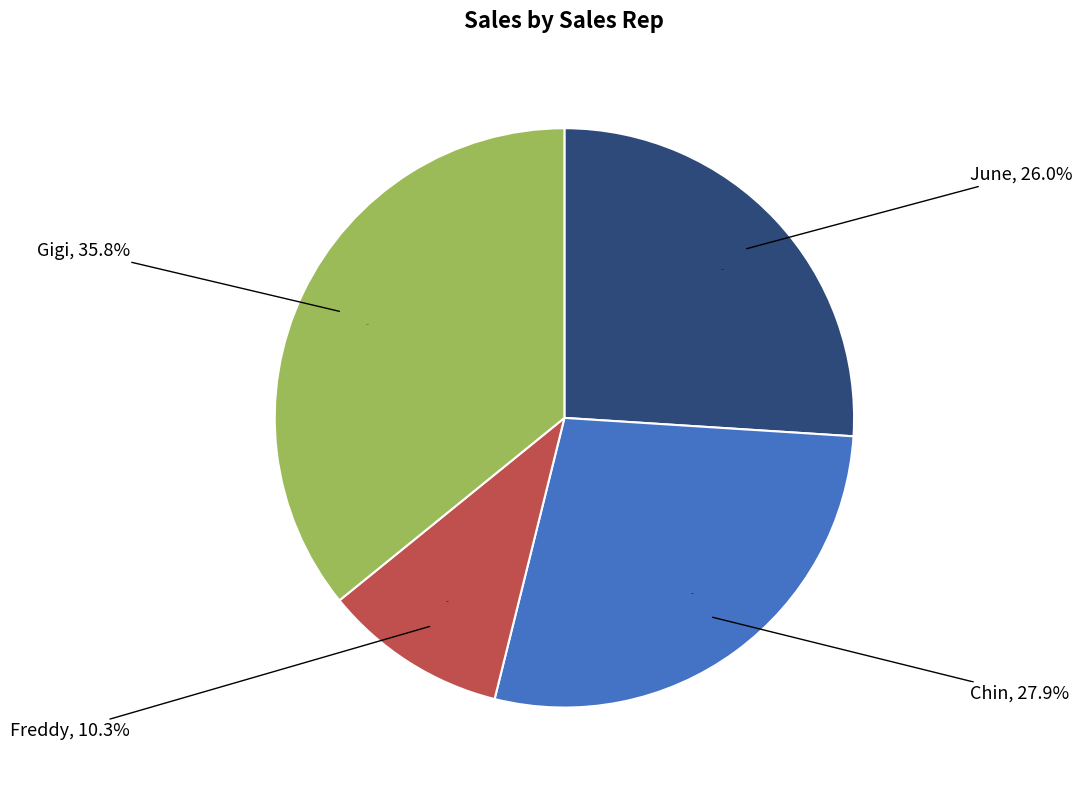

To the nearest percent, what percentage of the pie is June?

26%